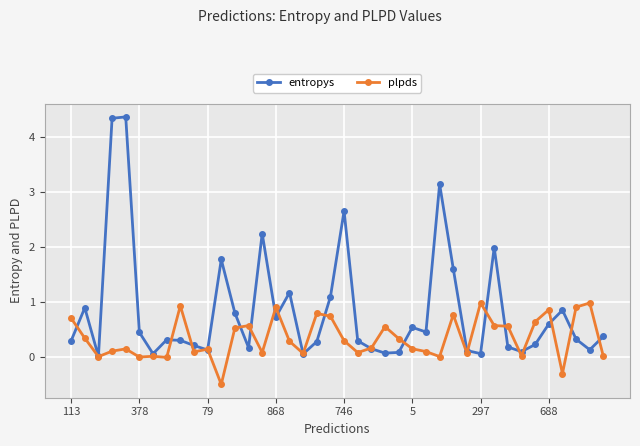

Which series has the widest spread of values?

entropys